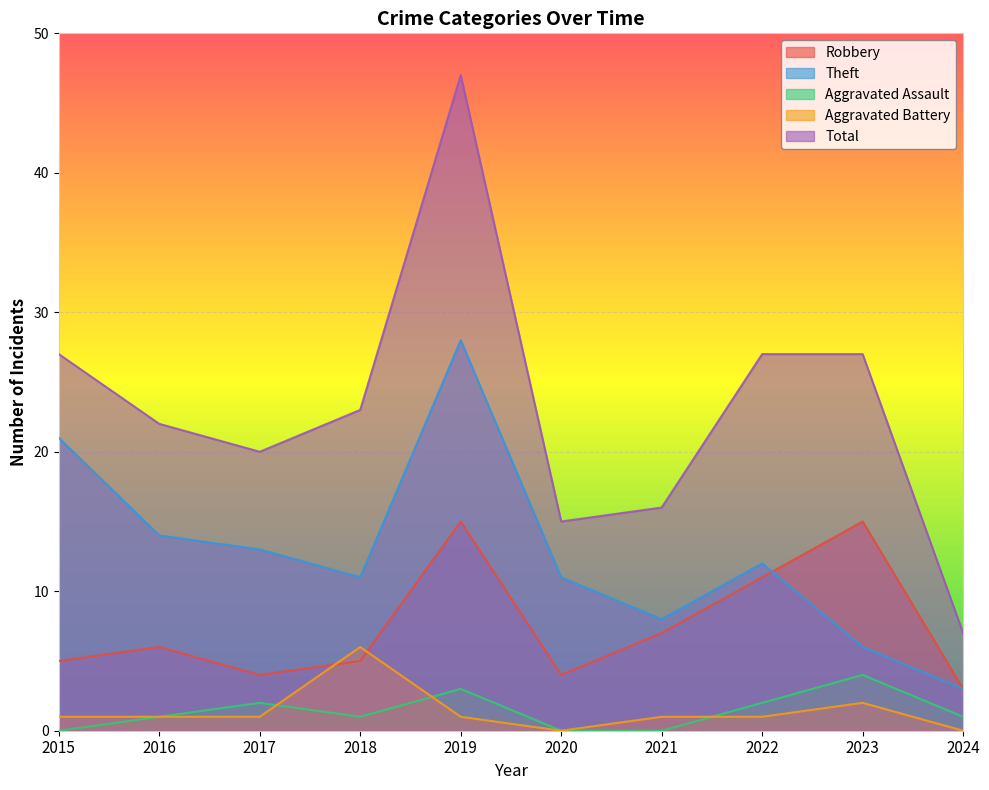

True or false: Aggravated Assault and Robbery cross at least once.

False